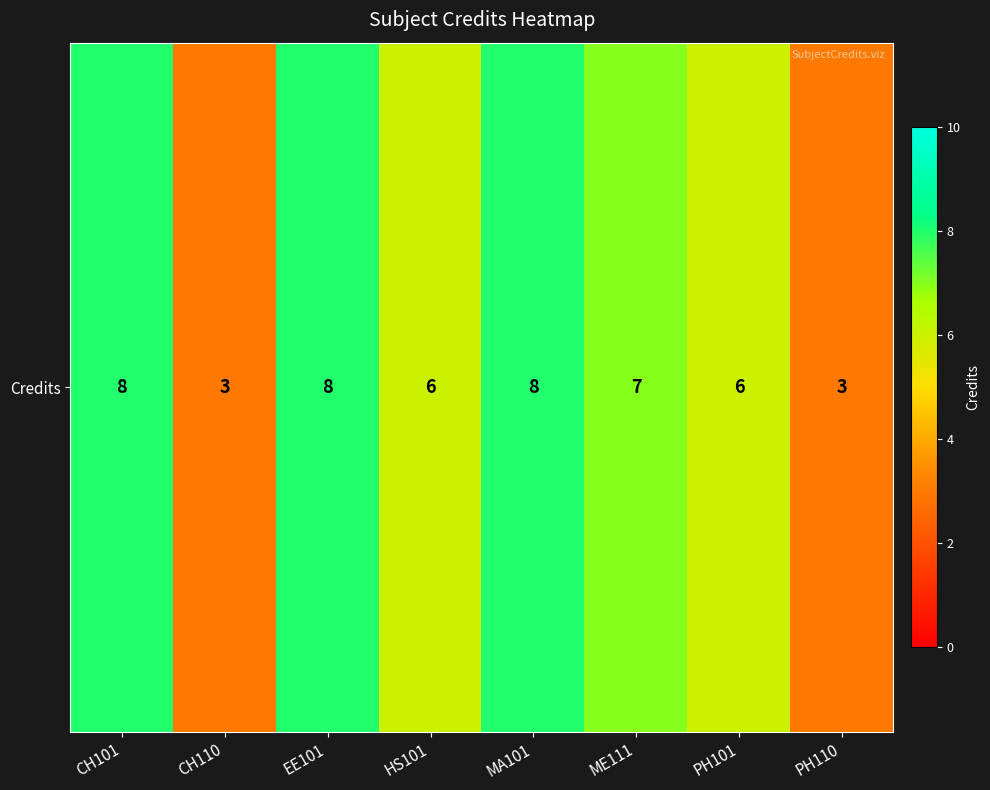

Is it true that the value at CH110 is 3?

True